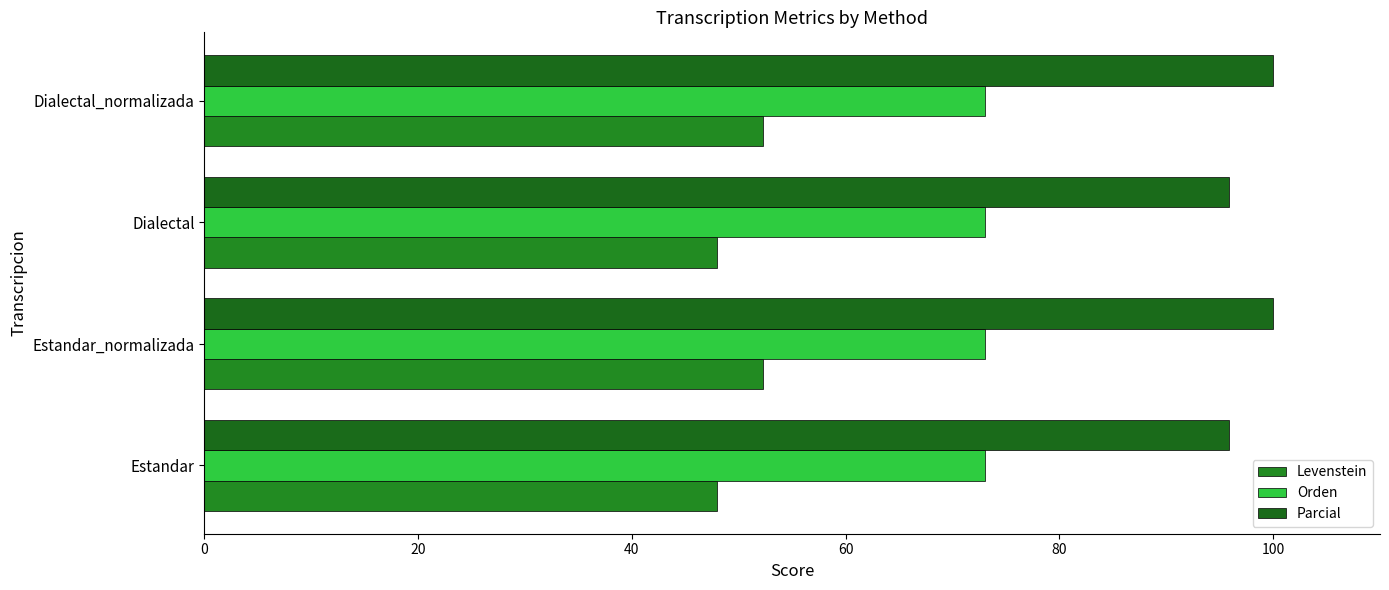

How many values in the Levenstein series are below 52?

2